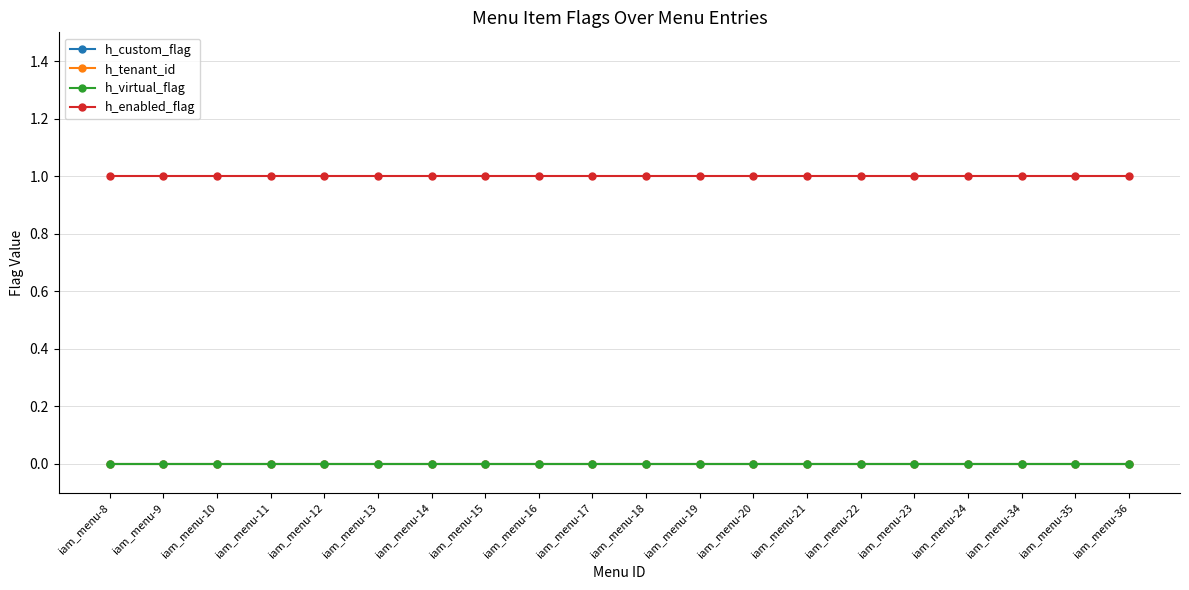

Is the value of h_custom_flag at iam_menu-34 greater than the value of h_enabled_flag at iam_menu-8?

No